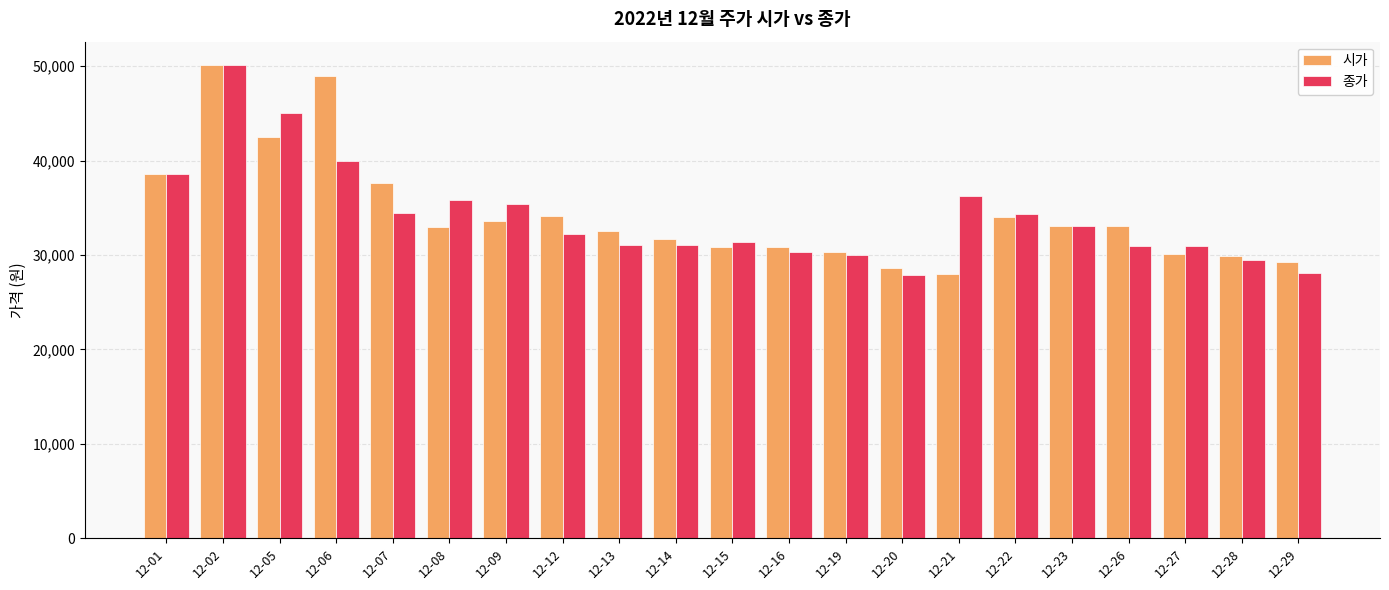

At 12-09, list the series in order from smallest to largest.

시가, 종가